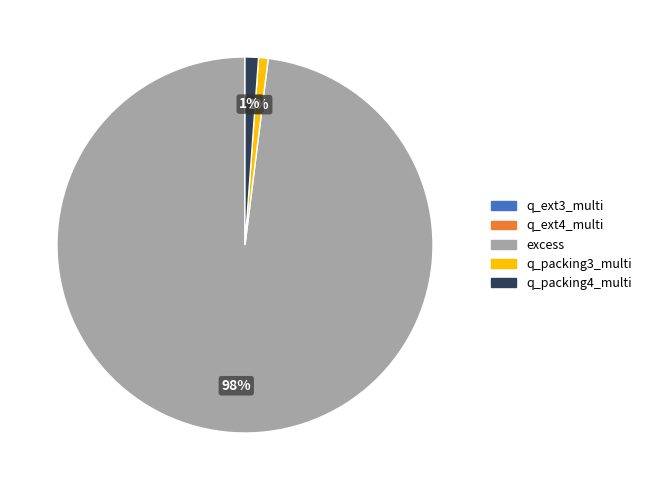

Which category accounts for the majority?

excess